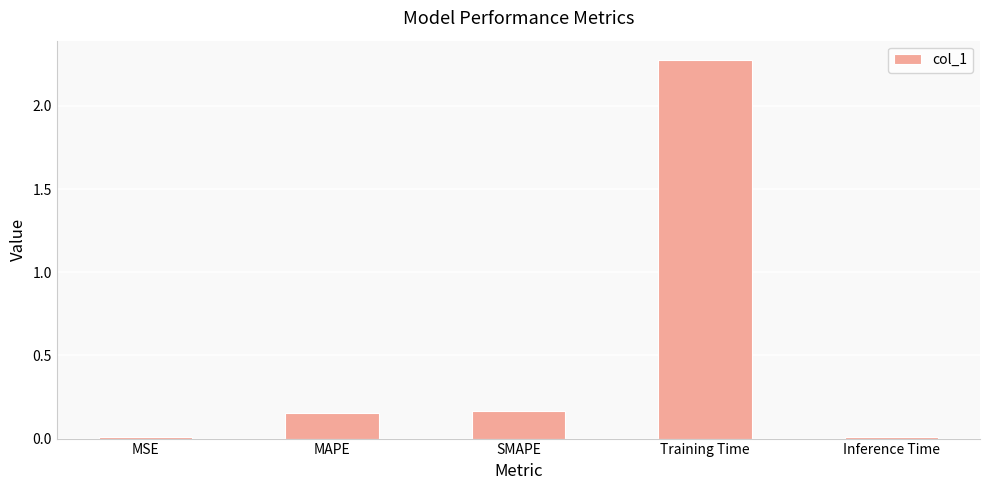

What is the greatest value displayed?

2.3